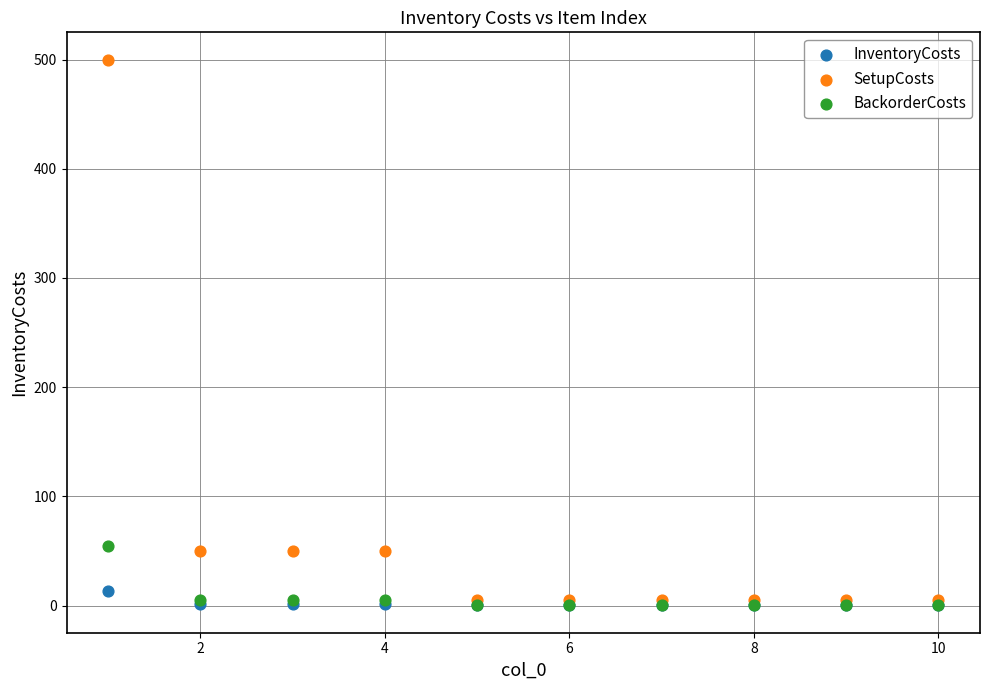

Which series contains the highest Y value?

SetupCosts